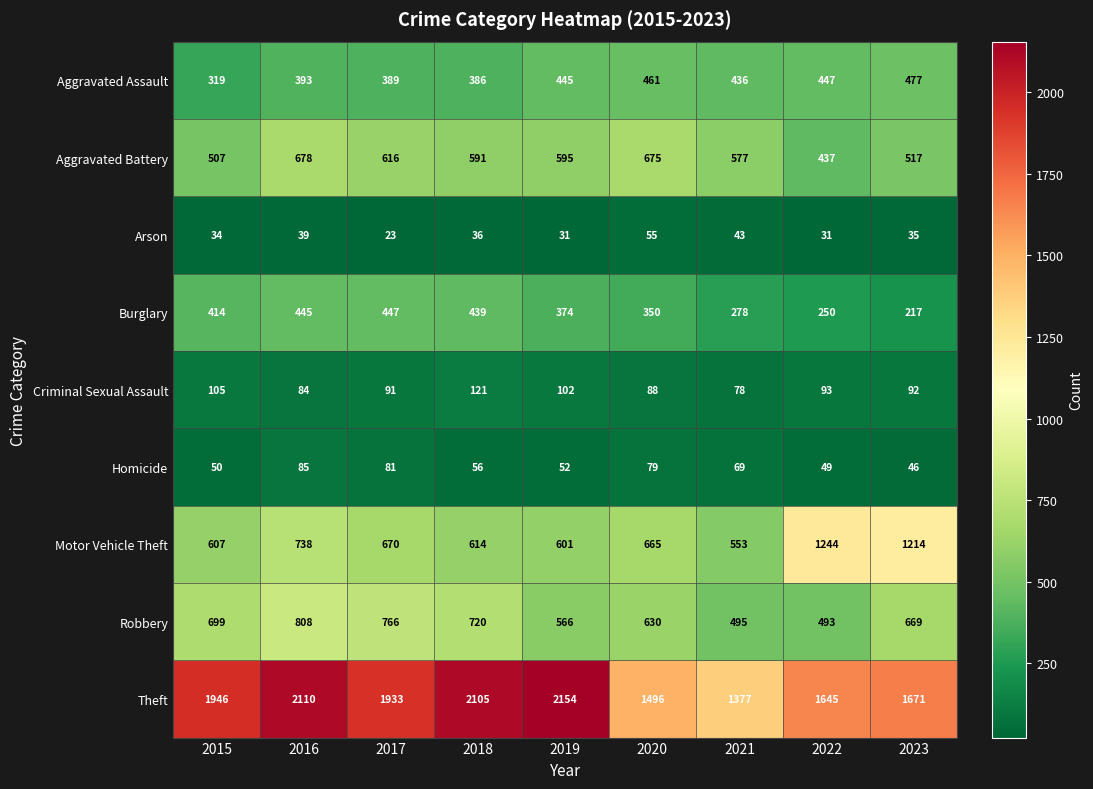

Is it true that Aggravated Assault equals 389 at 2017?

True